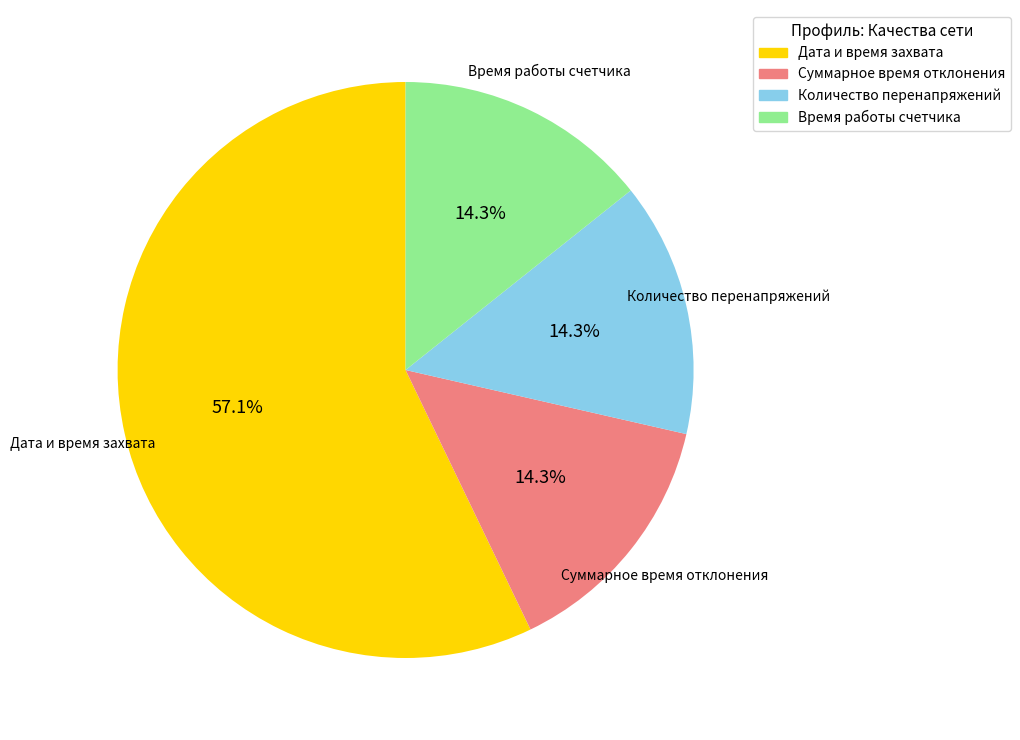

Count the number of slices in the pie.

4